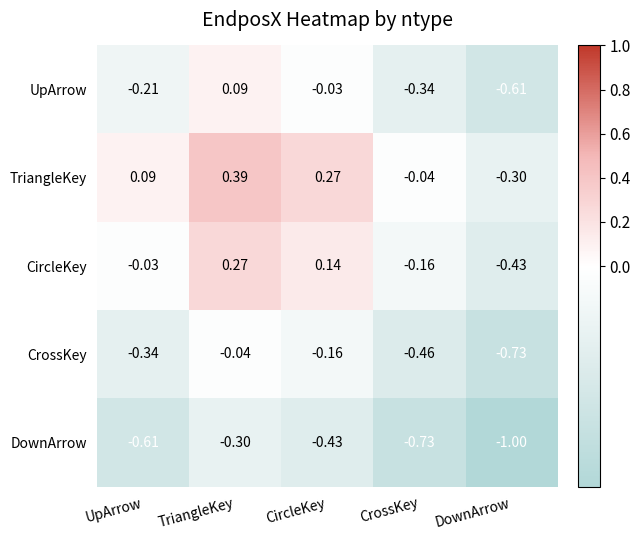

Which series has the largest total across all categories?

TriangleKey